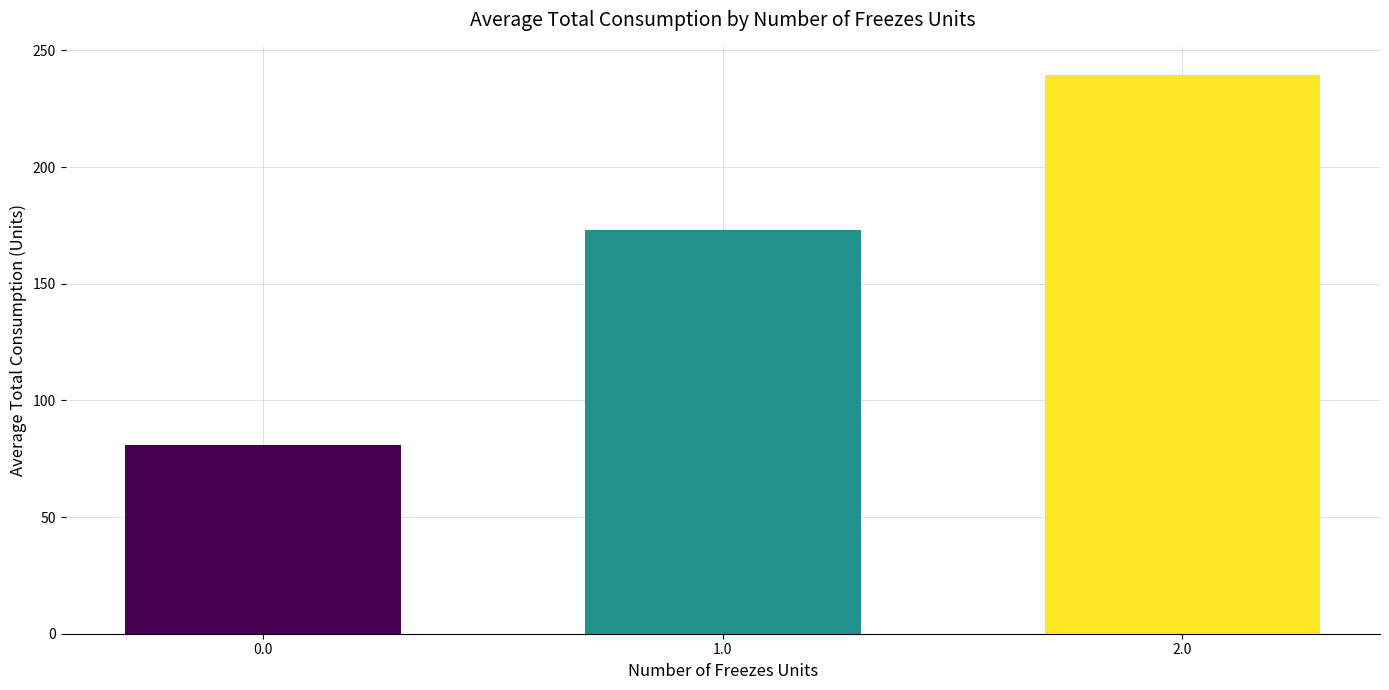

What is the maximum value shown in the chart?

239.5